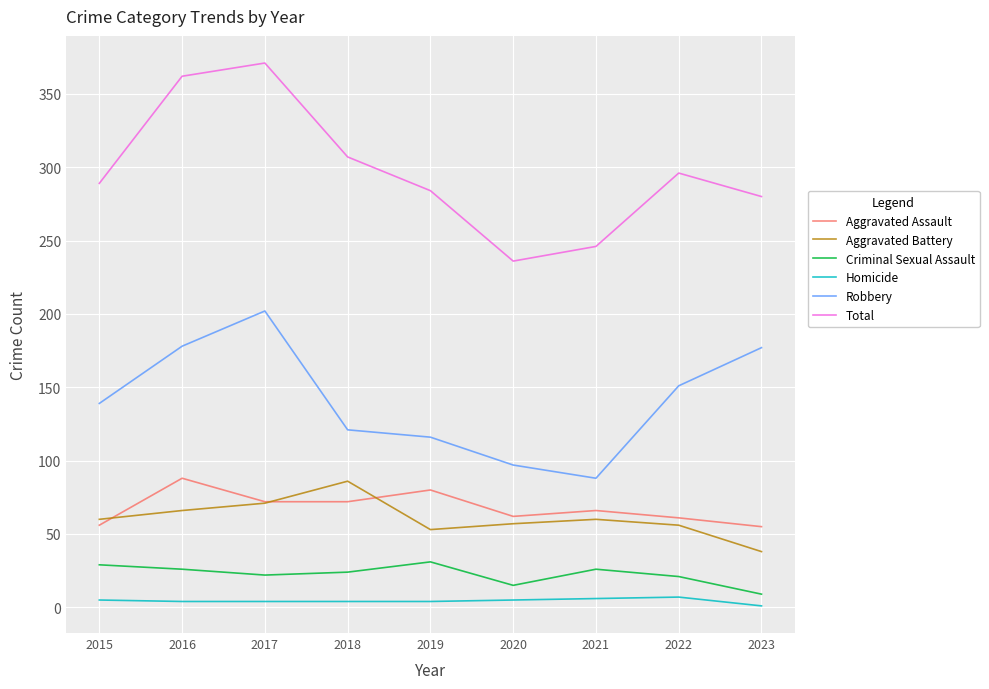

In Criminal Sexual Assault, how many points are lower than both neighbors (excluding endpoints)?

2